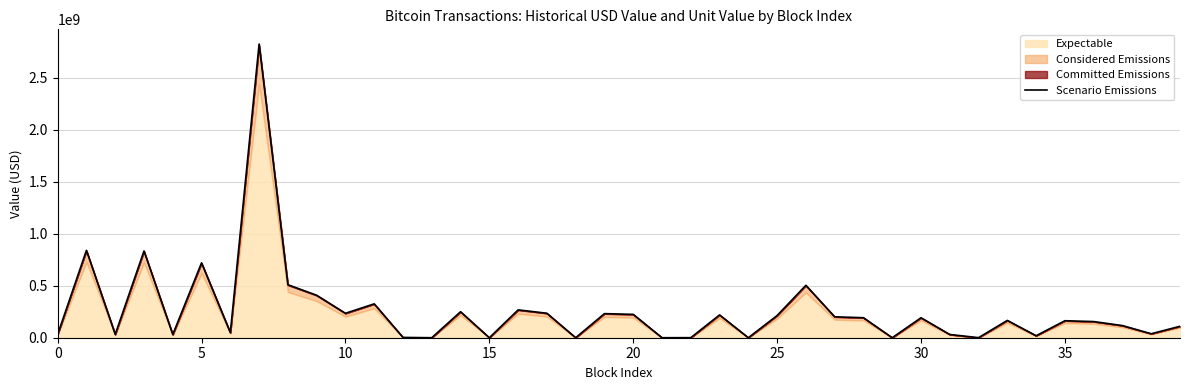

What is the difference between the maximum and minimum values?

2822877679.5